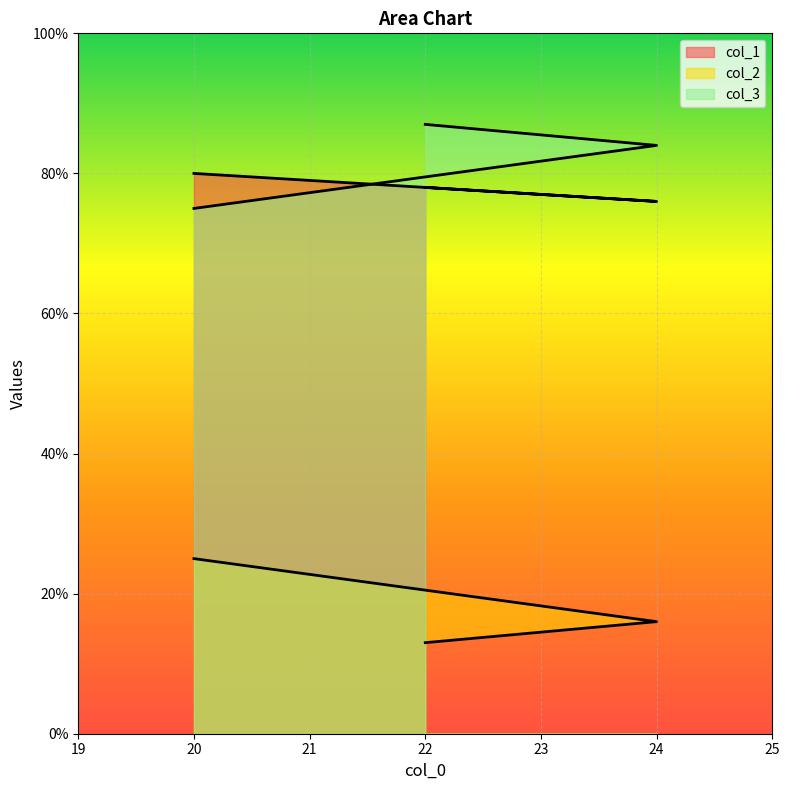

Which category has the highest value in the col_3 series?

22